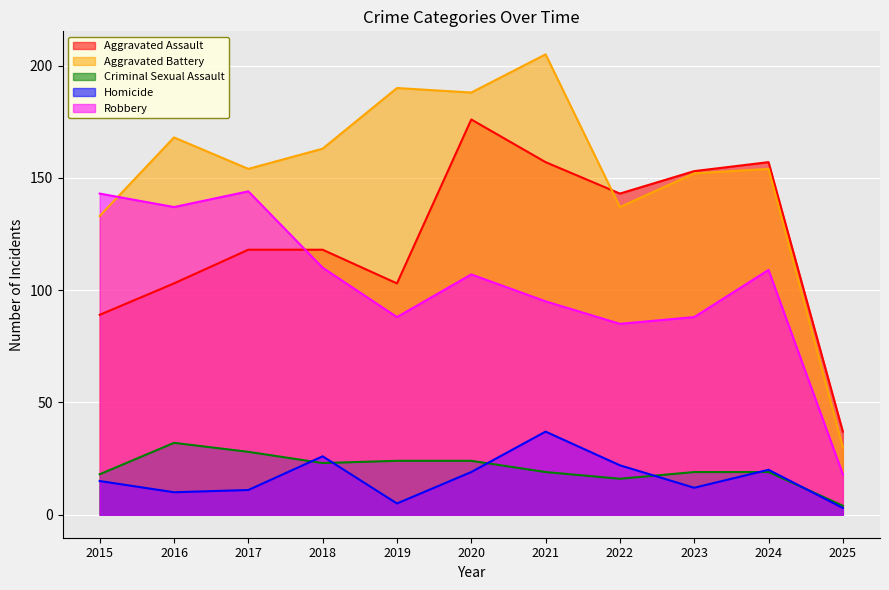

List the series in order of their peak value, highest first.

Aggravated Battery, Aggravated Assault, Robbery, Homicide, Criminal Sexual Assault